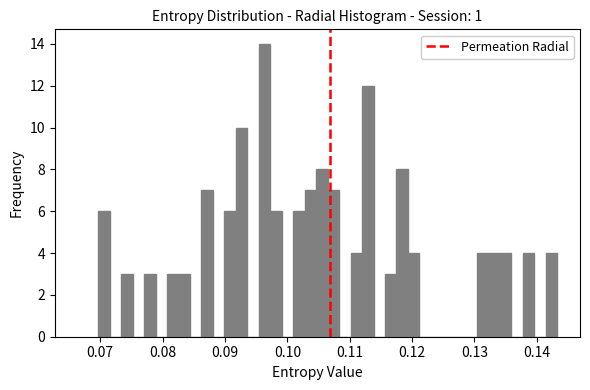

Around what value on the x-axis is the tallest bar? Give the approximate position of its centre, as read against the axis.

0.096